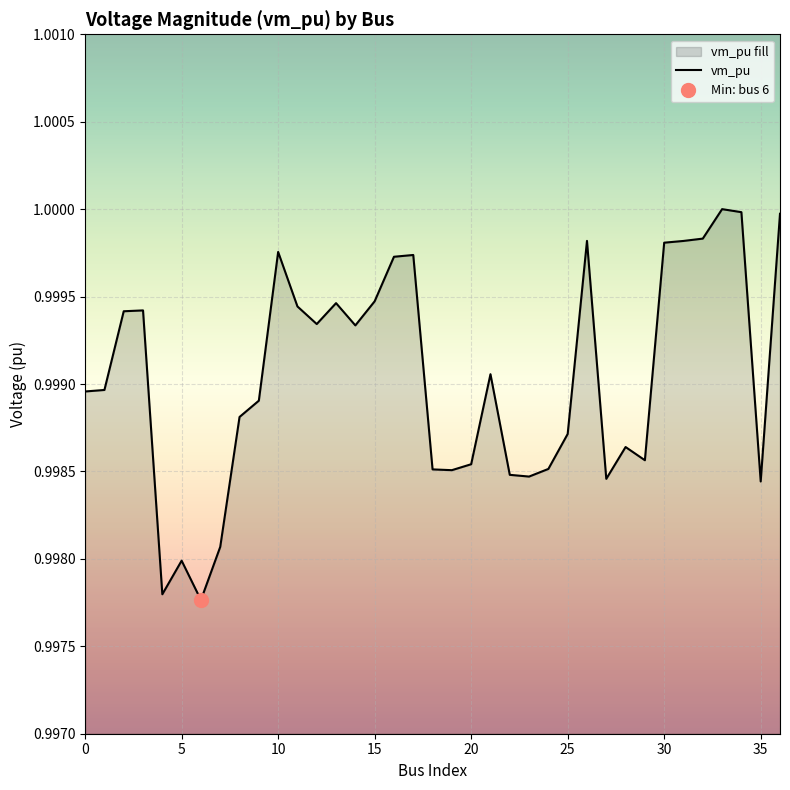

Does the chart display data point markers on the line(s)?

No